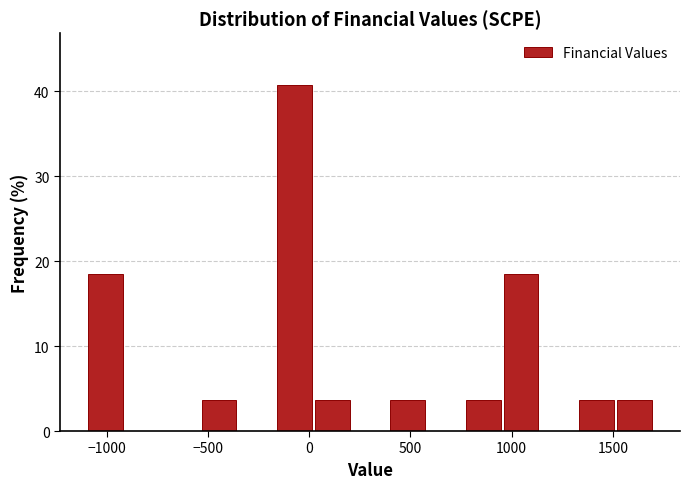

Read against the x-axis, roughly where is the centre of the tallest bar?

-50